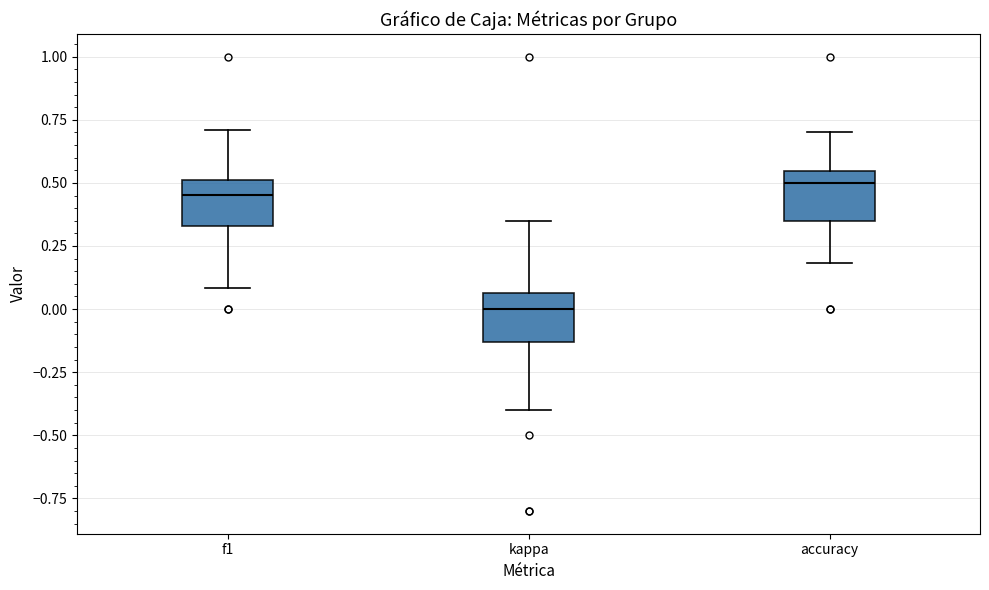

Where does the upper whisker of the box for f1 end on the y-axis? The values are not printed on the chart, so give them approximately, as read against the axis.

0.70